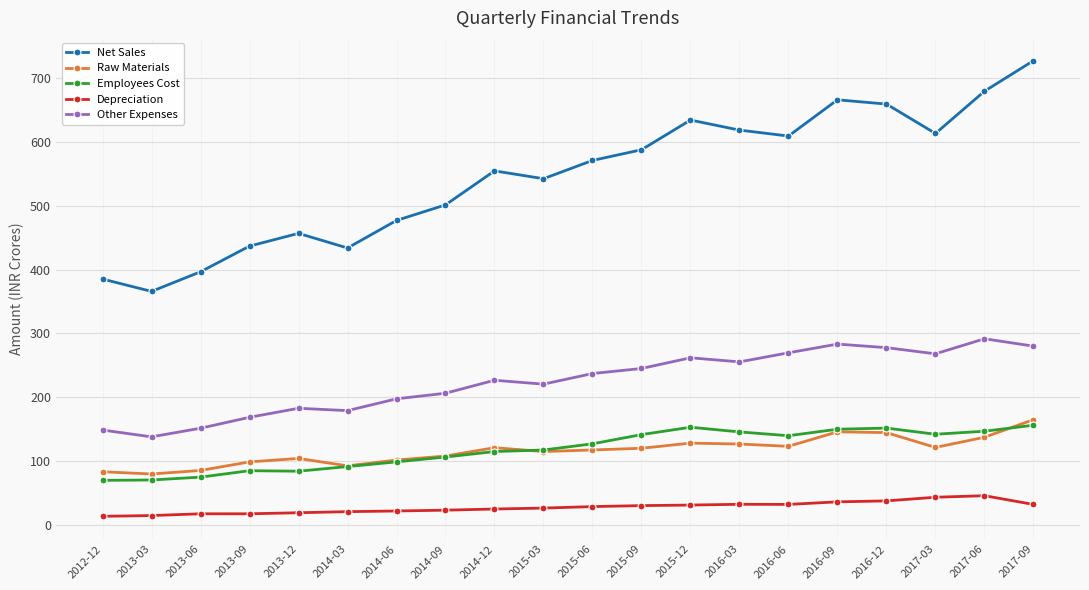

Which series has the widest spread of values?

Net Sales